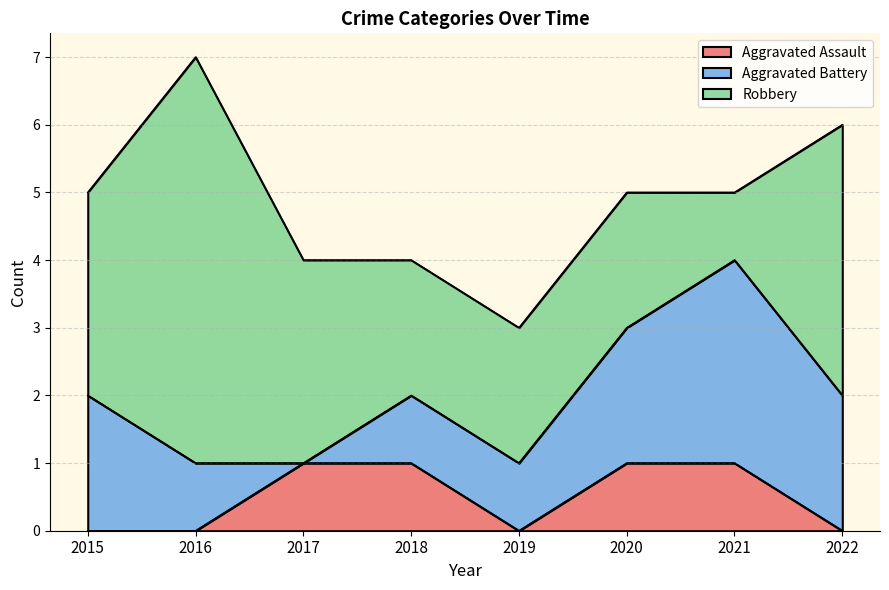

Is it true that Robbery equals 1 at 2020?

False